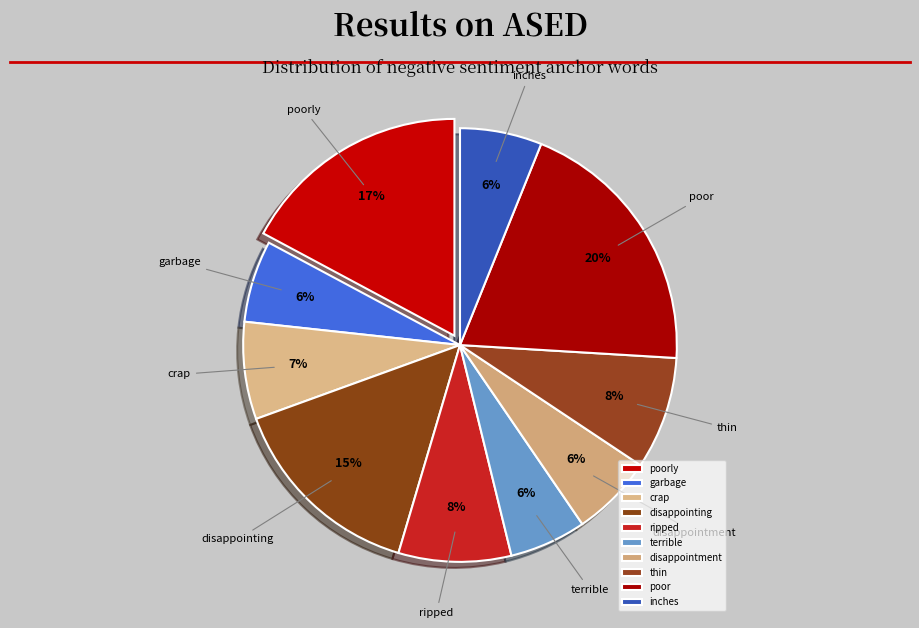

How many segments does this pie chart have?

10